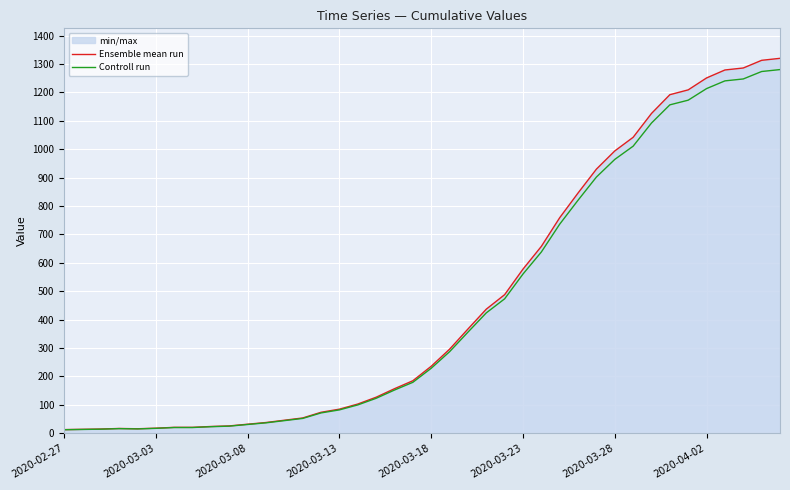

What is the average value of the Controll run series?

453.3